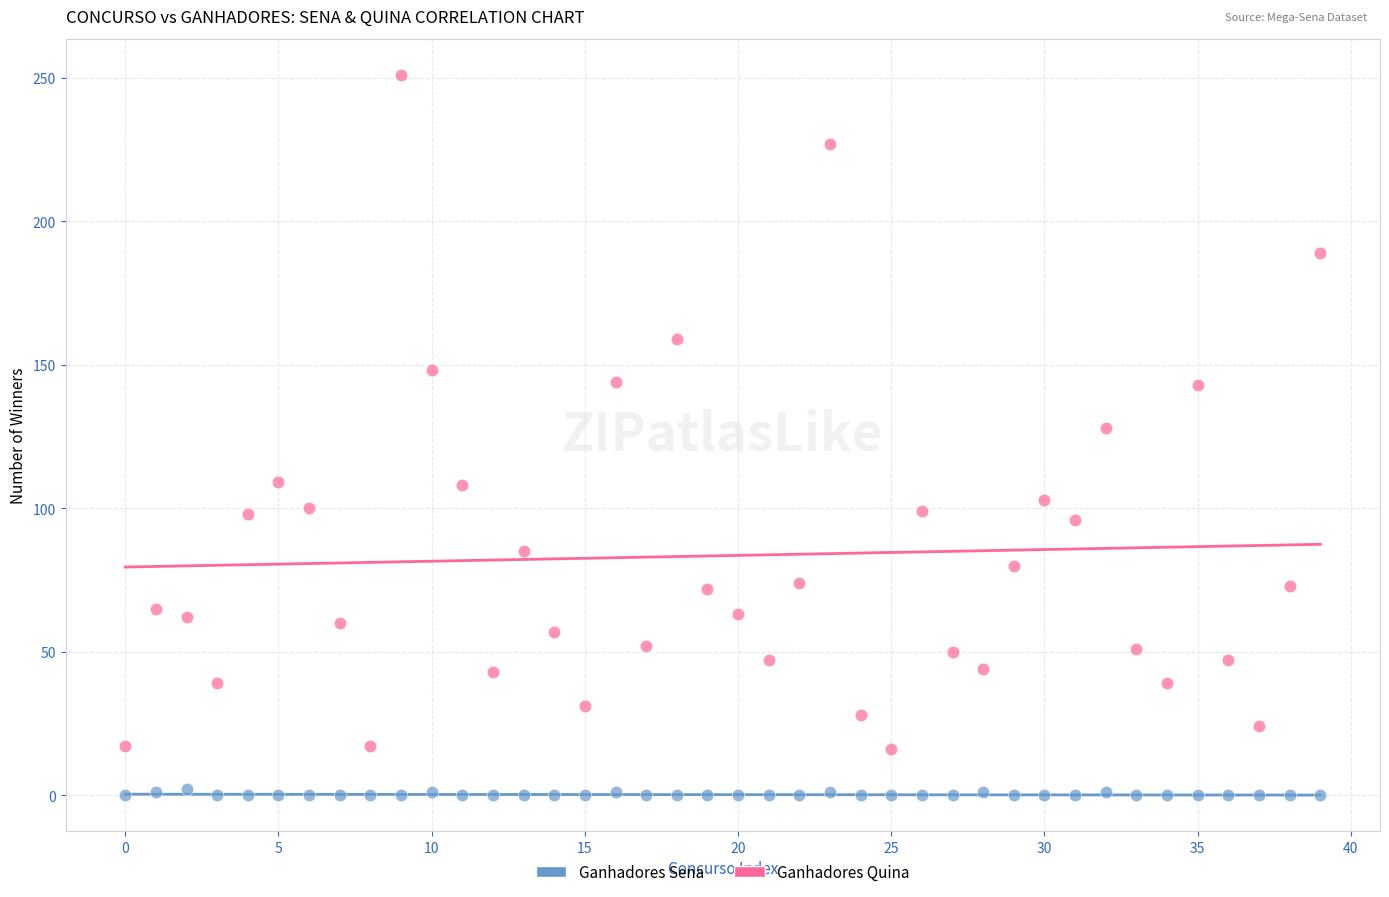

Which series has the largest Y range (max minus min)?

Ganhadores Quina